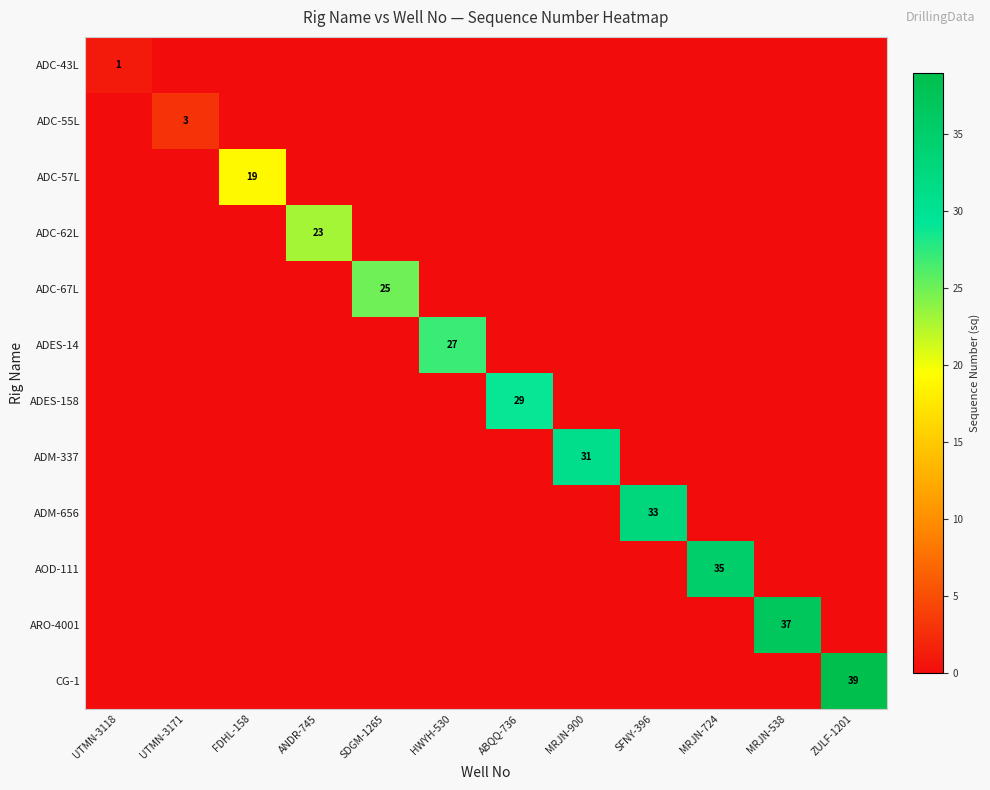

What is the total value across all series at MRJN-538?

37